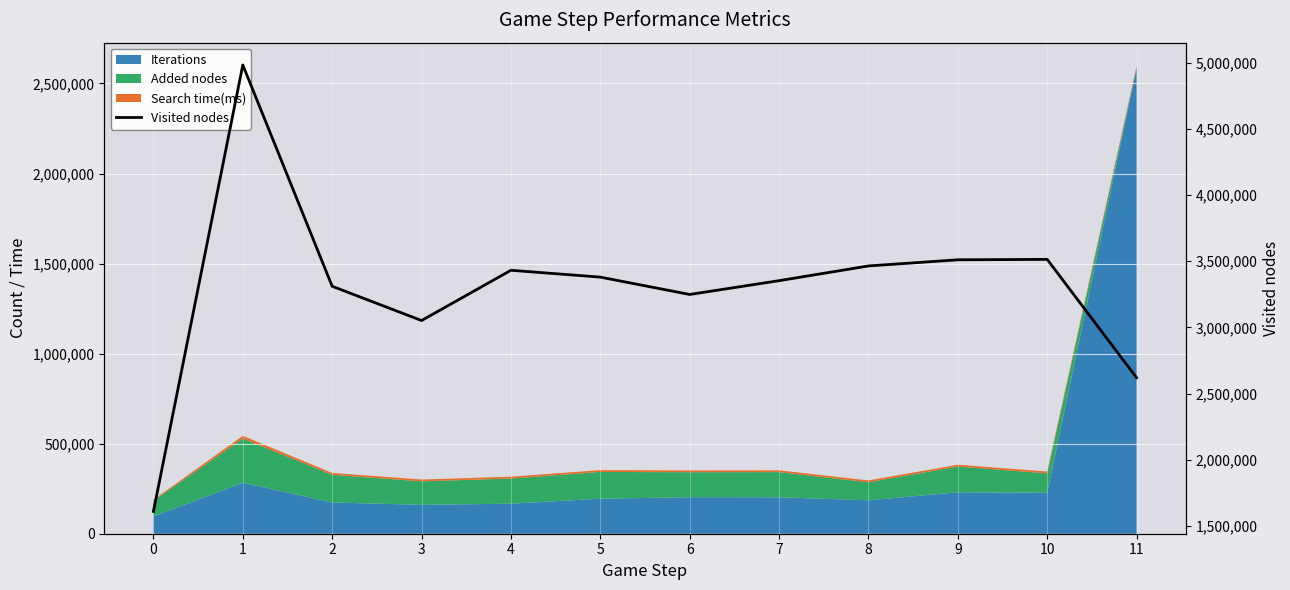

Reading right to left, transcribe all the data shown in this chart.

2620888	3514311	3511053	3464764	3353510	3249347	3380306	3432039	3052538	3311131	4981850	1611613